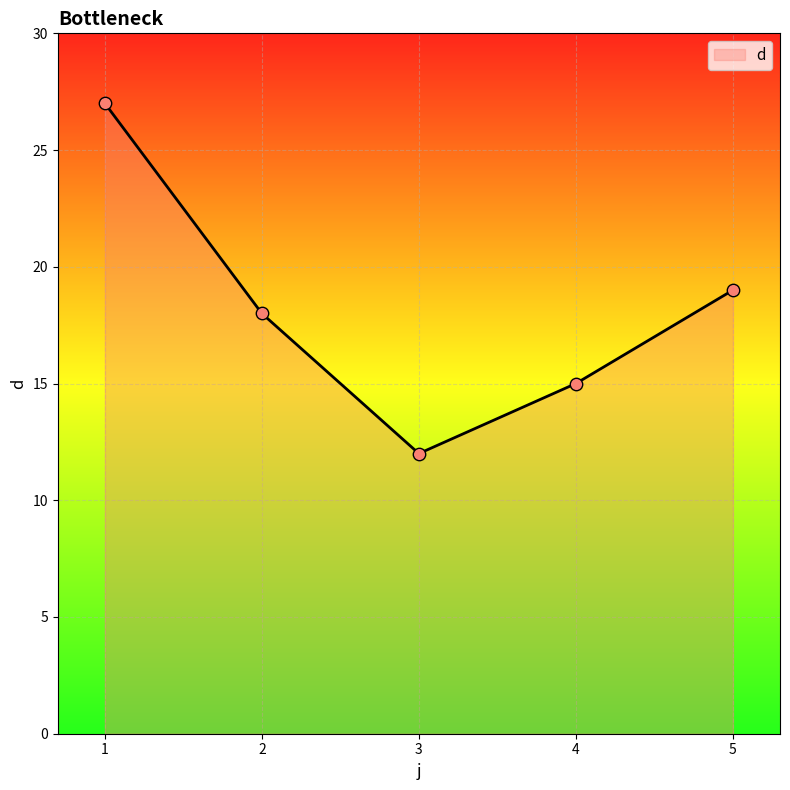

Which has a higher value, 4 or 3?

4